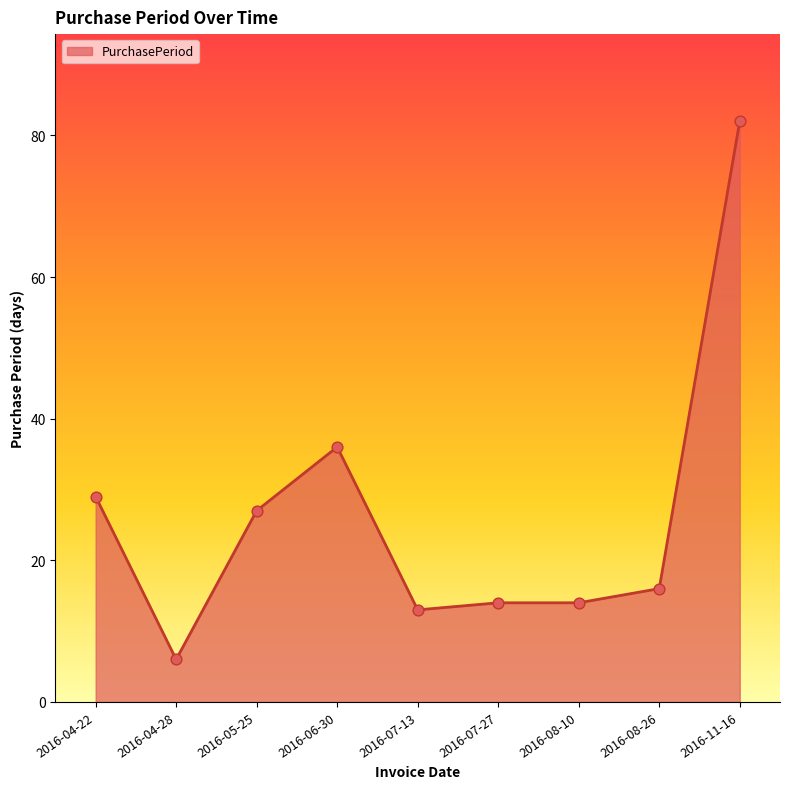

What is the change in value from 2016-05-25 to 2016-08-10?

-13